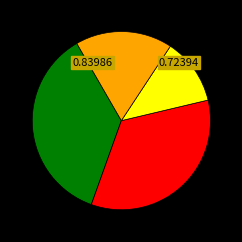

Does any single category account for the majority?

No